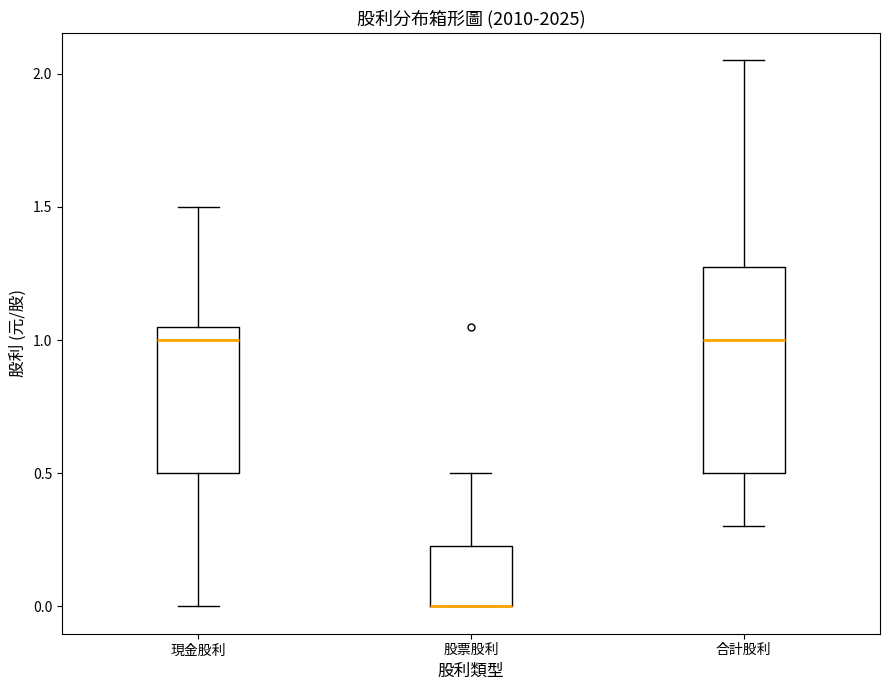

Reading left to right, transcribe this box plot: for each box, give where its median line is, the range the box spans, and where its two whiskers end, as read against the y-axis. The values are not printed on the chart, so give them approximately, as read against the axis.

現金股利: median 1.00, box 0.50 to 1.05, whiskers 0.00 to 1.50
股票股利: median 0.00 (drawn on the box's lower edge), box 0.00 to 0.25, whiskers 0.00 to 0.50
合計股利: median 1.00, box 0.50 to 1.30, whiskers 0.30 to 2.05